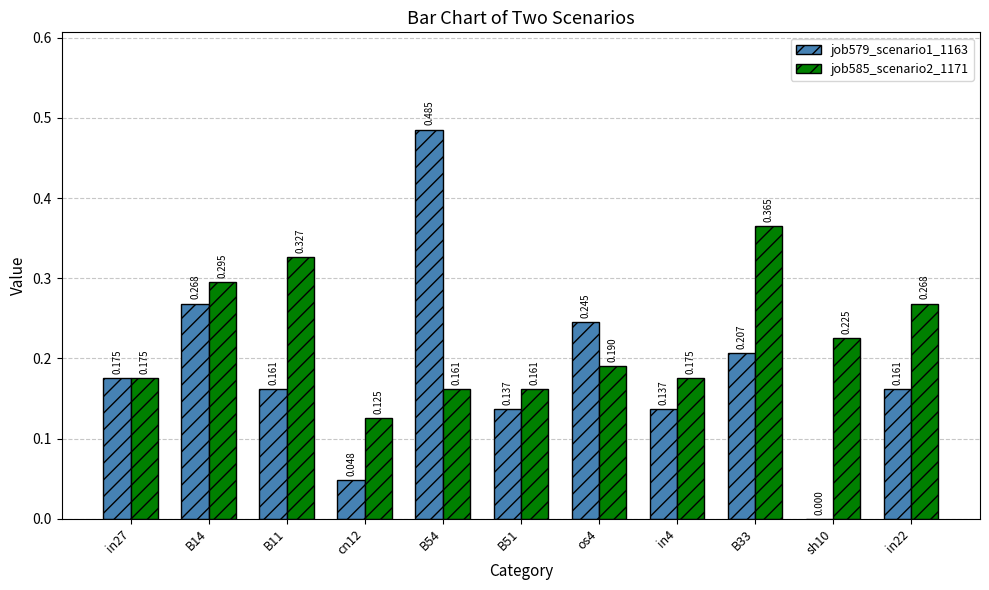

Is the value of job579_scenario1_1163 at in4 greater than the value of job585_scenario2_1171 at B14?

No